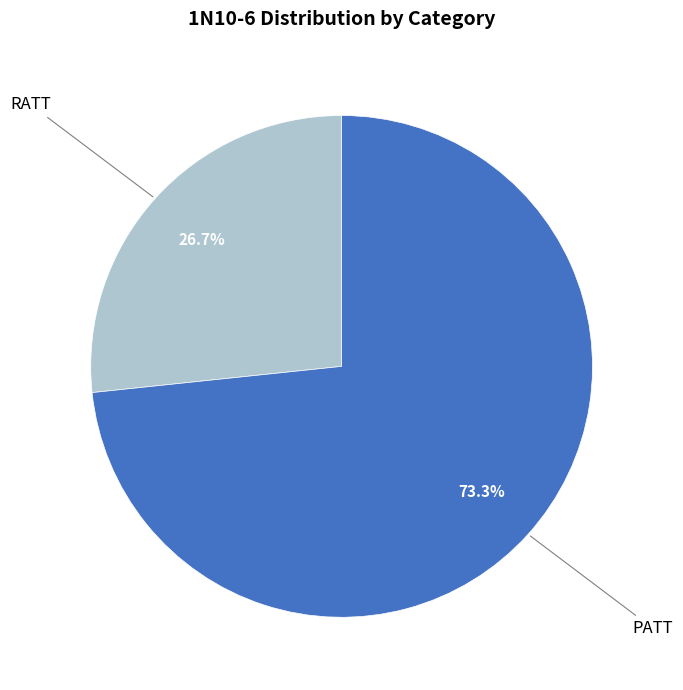

Is there any slice that represents more than half of the pie?

Yes